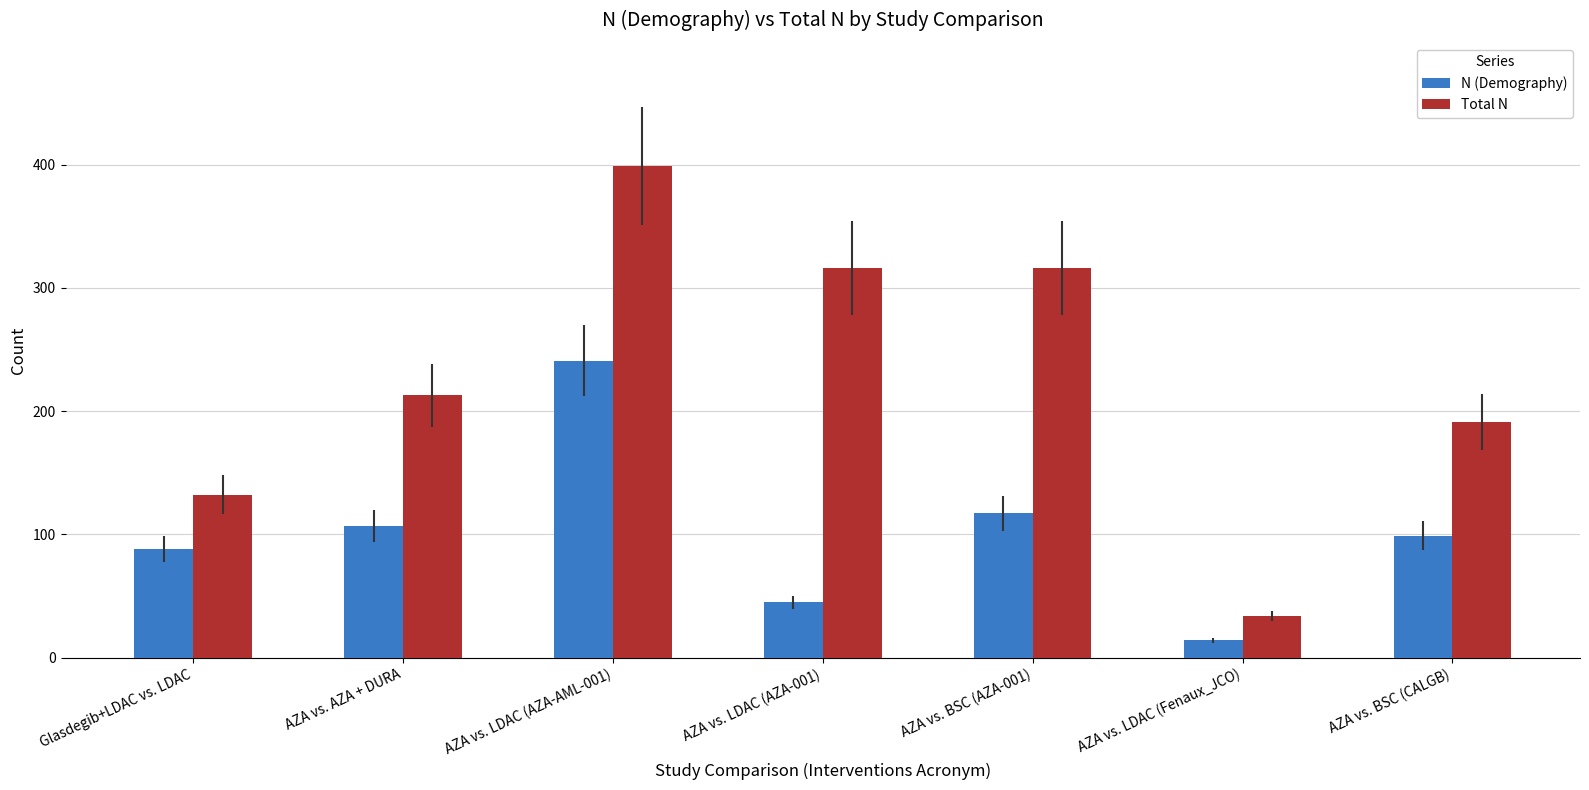

What is the sum of all Total N values?

1601